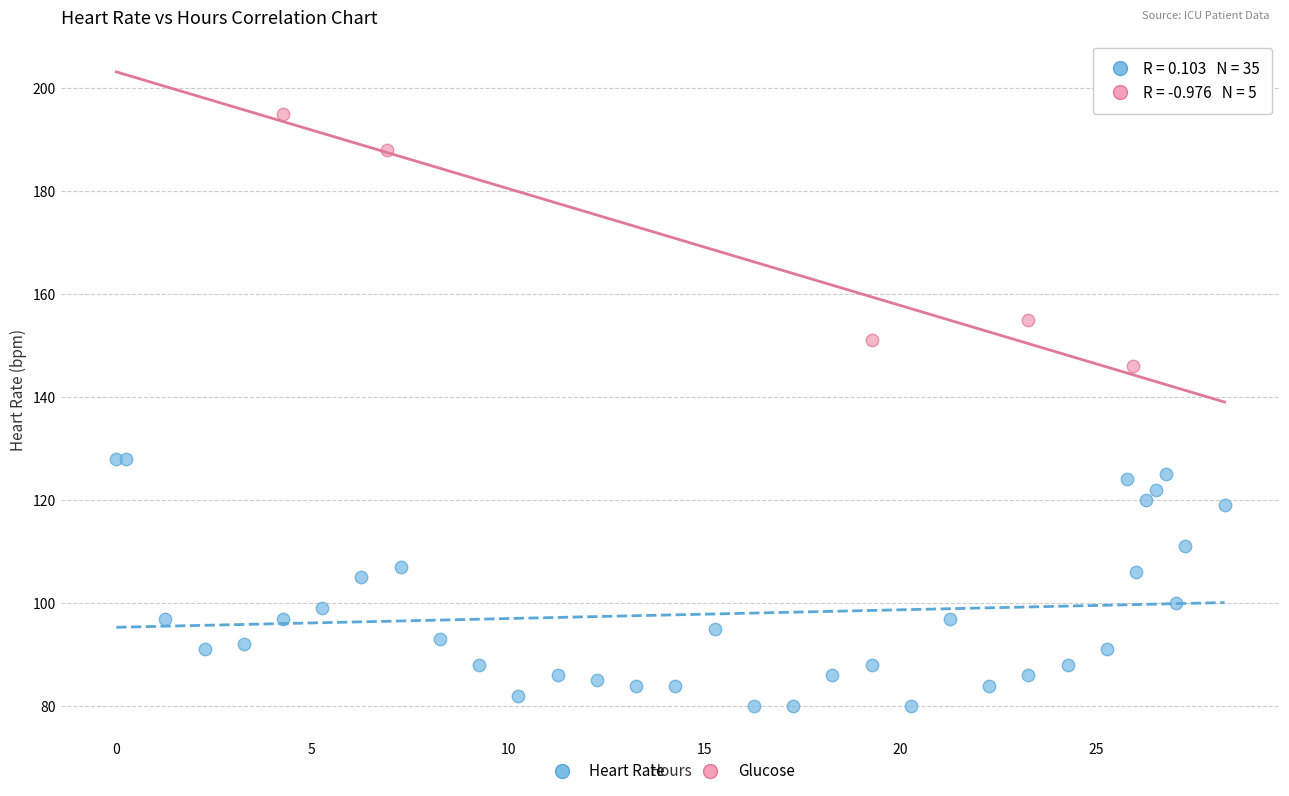

Which series reaches the minimum Y coordinate?

Heart Rate